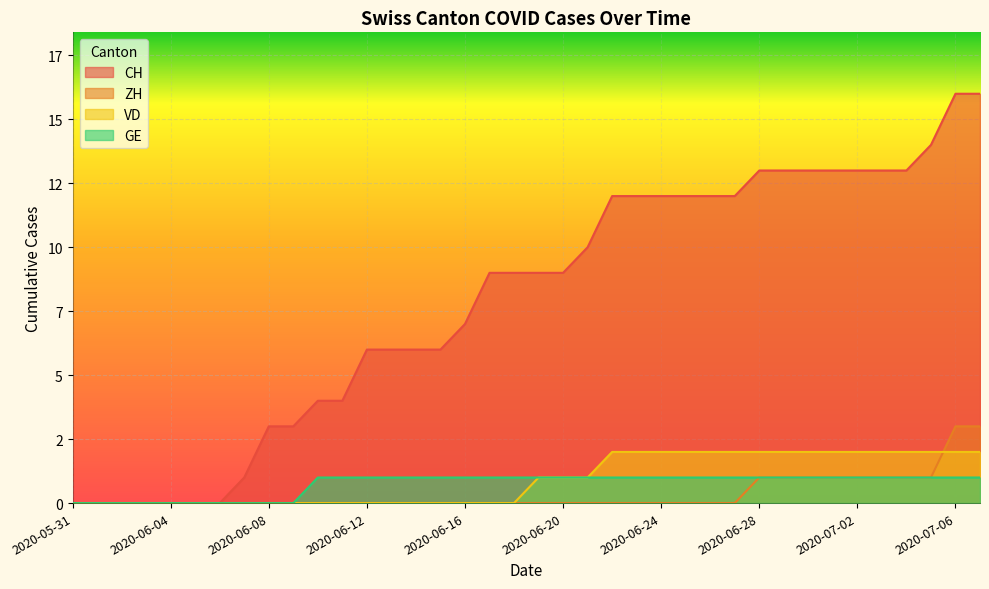

Reading left to right, transcribe all the data shown in this chart.

CH: 2020-05-31=0	2020-06-01=0	2020-06-02=0	2020-06-03=0	2020-06-04=0	2020-06-05=0	2020-06-06=0	2020-06-07=1	2020-06-08=3	2020-06-09=3	2020-06-10=4	2020-06-11=4	2020-06-12=6	2020-06-13=6	2020-06-14=6	2020-06-15=6	2020-06-16=7	2020-06-17=9	2020-06-18=9	2020-06-19=9	2020-06-20=9	2020-06-21=10	2020-06-22=12	2020-06-23=12	2020-06-24=12	2020-06-25=12	2020-06-26=12	2020-06-27=12	2020-06-28=13	2020-06-29=13	2020-06-30=13	2020-07-01=13	2020-07-02=13	2020-07-03=13	2020-07-04=13	2020-07-05=14	2020-07-06=16	2020-07-07=16
ZH: 2020-05-31=0	2020-06-01=0	2020-06-02=0	2020-06-03=0	2020-06-04=0	2020-06-05=0	2020-06-06=0	2020-06-07=0	2020-06-08=0	2020-06-09=0	2020-06-10=0	2020-06-11=0	2020-06-12=0	2020-06-13=0	2020-06-14=0	2020-06-15=0	2020-06-16=0	2020-06-17=0	2020-06-18=0	2020-06-19=0	2020-06-20=0	2020-06-21=0	2020-06-22=0	2020-06-23=0	2020-06-24=0	2020-06-25=0	2020-06-26=0	2020-06-27=0	2020-06-28=1	2020-06-29=1	2020-06-30=1	2020-07-01=1	2020-07-02=1	2020-07-03=1	2020-07-04=1	2020-07-05=1	2020-07-06=3	2020-07-07=3
VD: 2020-05-31=0	2020-06-01=0	2020-06-02=0	2020-06-03=0	2020-06-04=0	2020-06-05=0	2020-06-06=0	2020-06-07=0	2020-06-08=0	2020-06-09=0	2020-06-10=0	2020-06-11=0	2020-06-12=0	2020-06-13=0	2020-06-14=0	2020-06-15=0	2020-06-16=0	2020-06-17=0	2020-06-18=0	2020-06-19=1	2020-06-20=1	2020-06-21=1	2020-06-22=2	2020-06-23=2	2020-06-24=2	2020-06-25=2	2020-06-26=2	2020-06-27=2	2020-06-28=2	2020-06-29=2	2020-06-30=2	2020-07-01=2	2020-07-02=2	2020-07-03=2	2020-07-04=2	2020-07-05=2	2020-07-06=2	2020-07-07=2
GE: 2020-05-31=0	2020-06-01=0	2020-06-02=0	2020-06-03=0	2020-06-04=0	2020-06-05=0	2020-06-06=0	2020-06-07=0	2020-06-08=0	2020-06-09=0	2020-06-10=1	2020-06-11=1	2020-06-12=1	2020-06-13=1	2020-06-14=1	2020-06-15=1	2020-06-16=1	2020-06-17=1	2020-06-18=1	2020-06-19=1	2020-06-20=1	2020-06-21=1	2020-06-22=1	2020-06-23=1	2020-06-24=1	2020-06-25=1	2020-06-26=1	2020-06-27=1	2020-06-28=1	2020-06-29=1	2020-06-30=1	2020-07-01=1	2020-07-02=1	2020-07-03=1	2020-07-04=1	2020-07-05=1	2020-07-06=1	2020-07-07=1